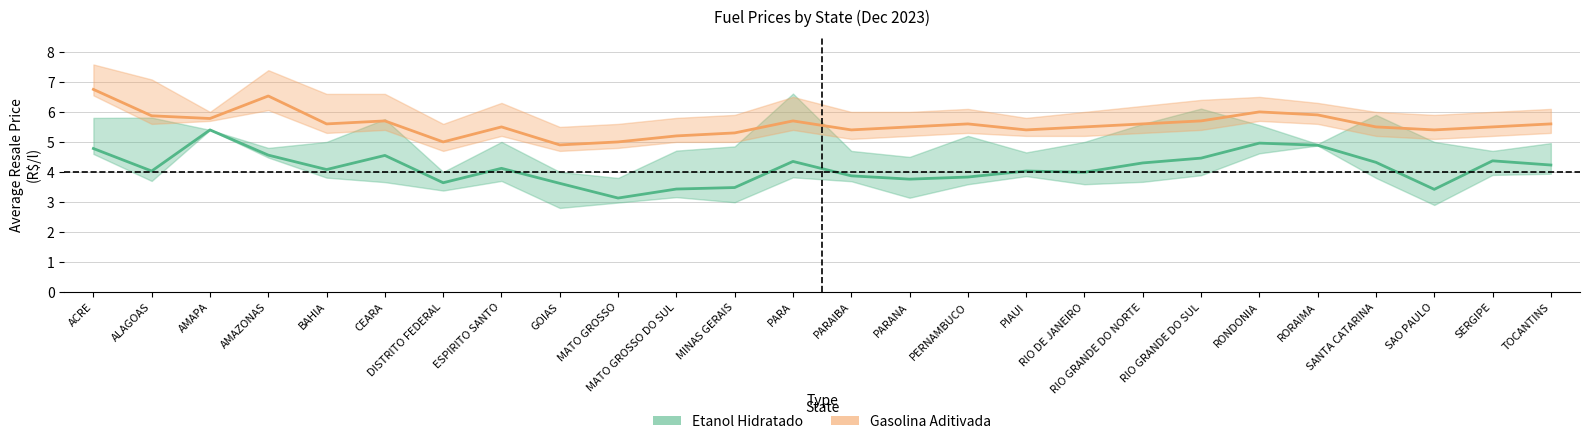

The value of Gasolina Aditivada at PARANA is 5.5. True or false?

True